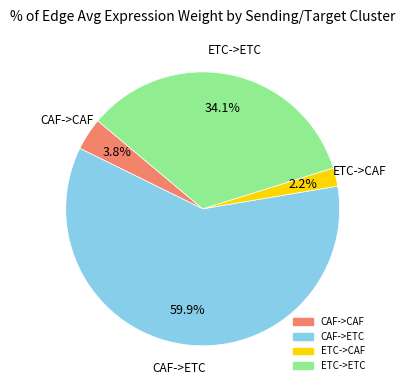

Count the number of slices in the pie.

4